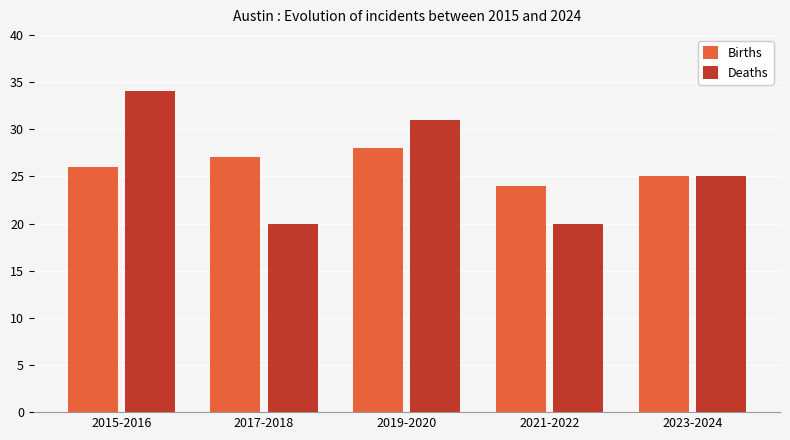

Count the Births values in the range 25 to 27.

3